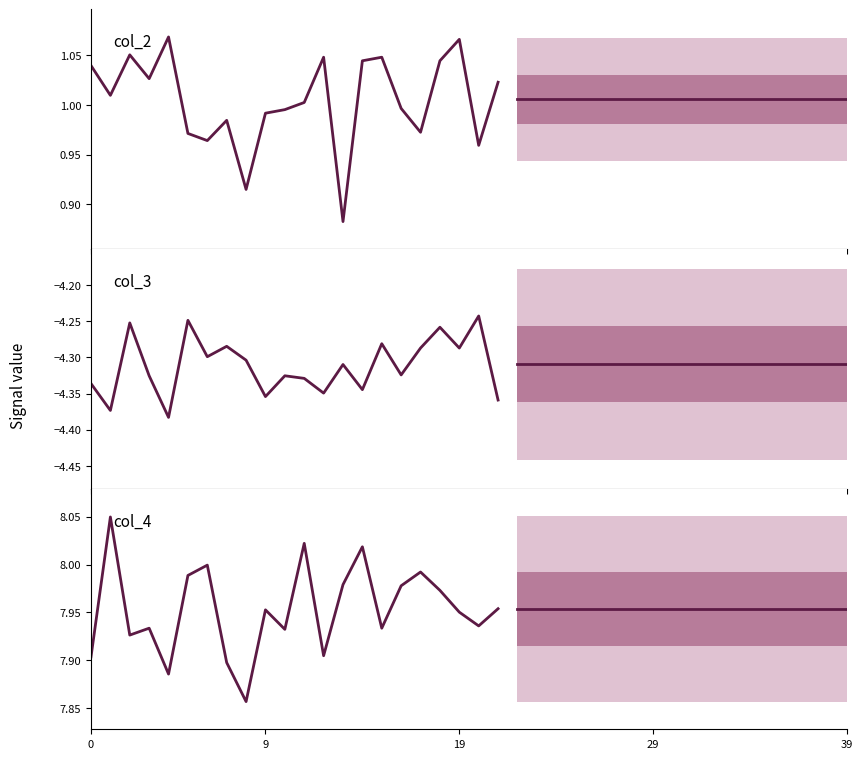

True or false: col_3 has more than 1 points higher than both neighbors.

True